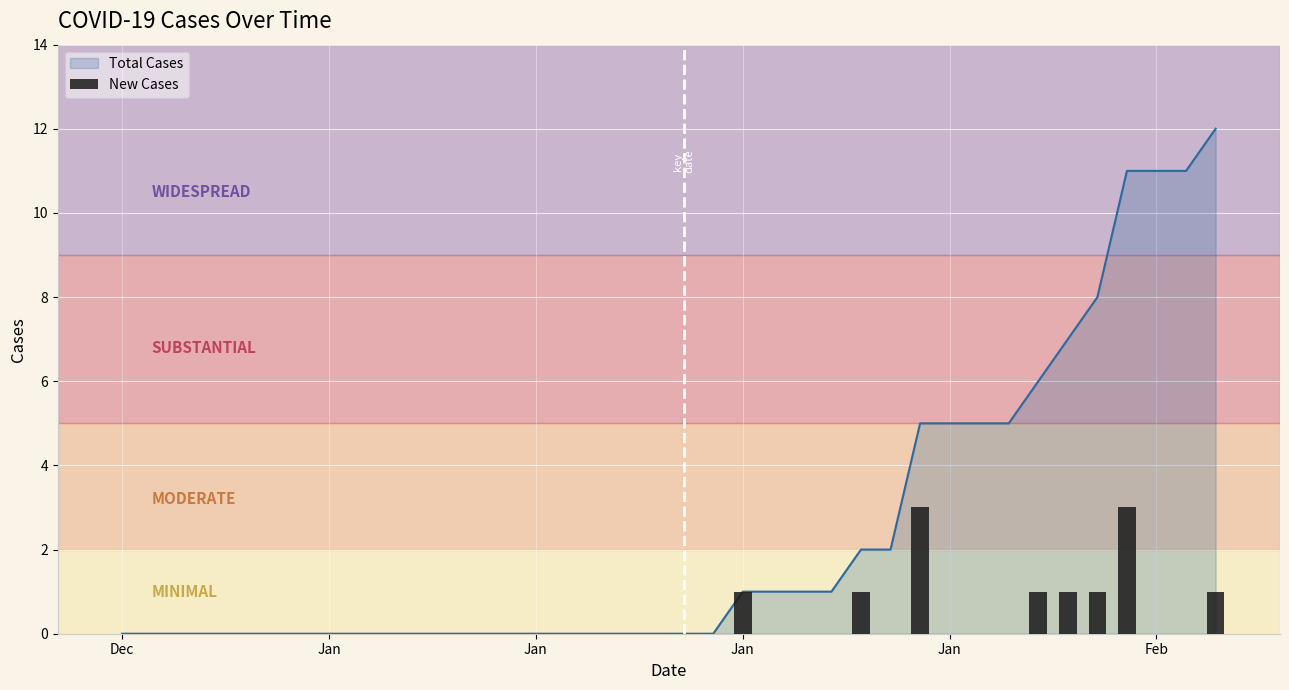

How many bars are there in total?

38